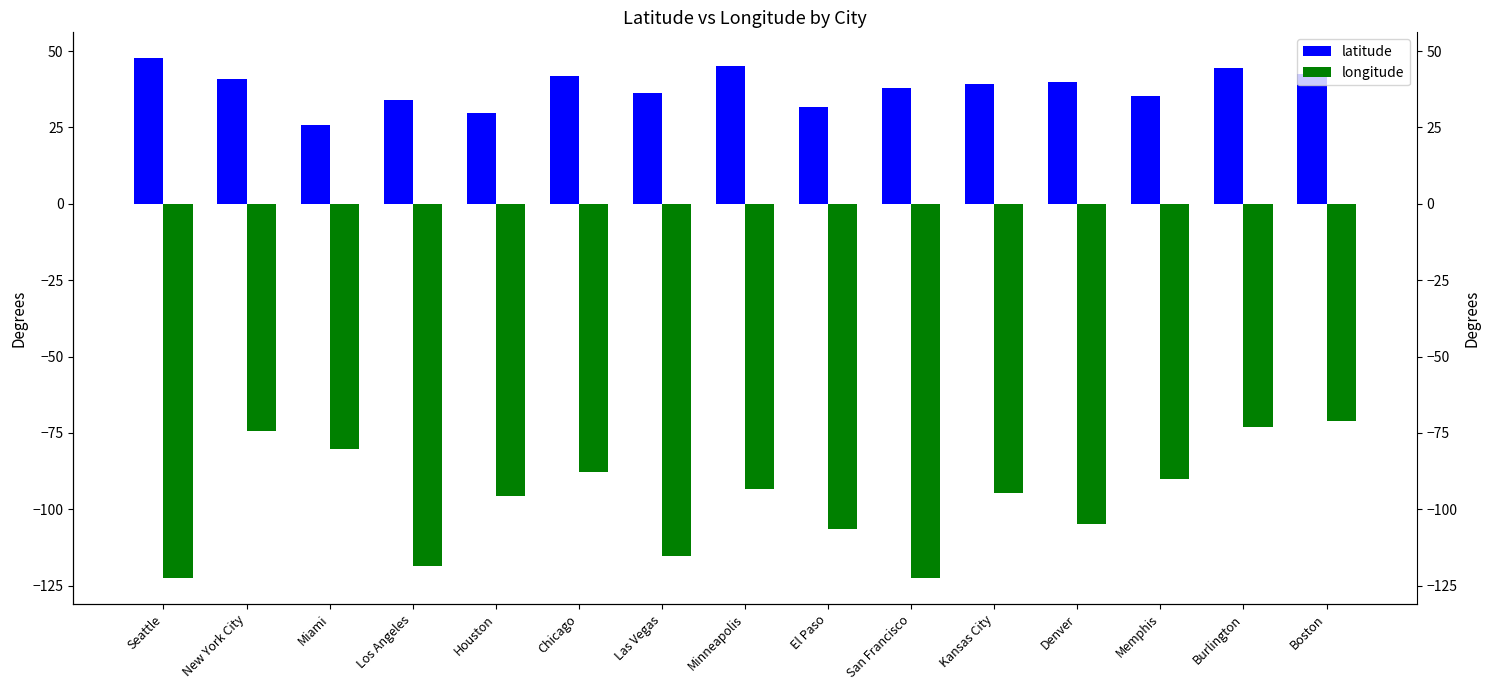

What is the difference between the longitude values at Las Vegas and Kansas City?

20.7